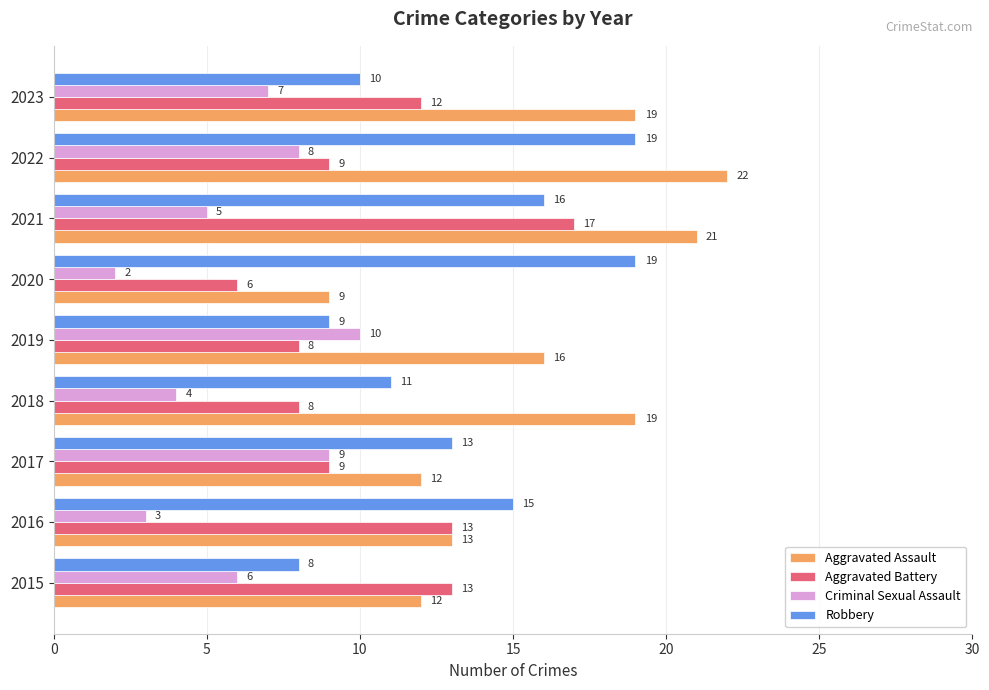

What are all the series names shown in the legend?

Aggravated Assault, Aggravated Battery, Criminal Sexual Assault, Robbery